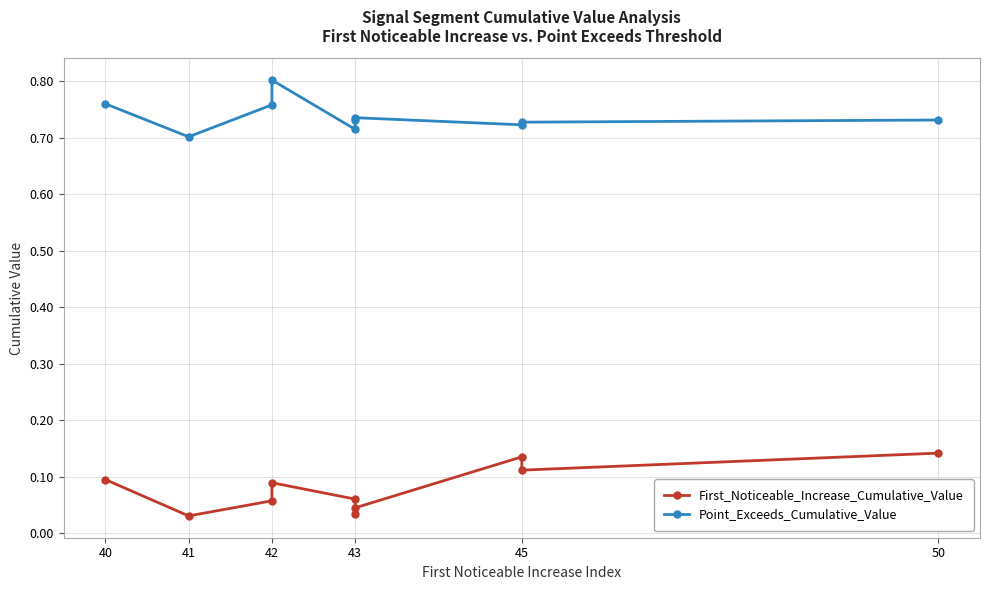

True or false: First_Noticeable_Increase_Cumulative_Value and Point_Exceeds_Cumulative_Value cross at least once.

False